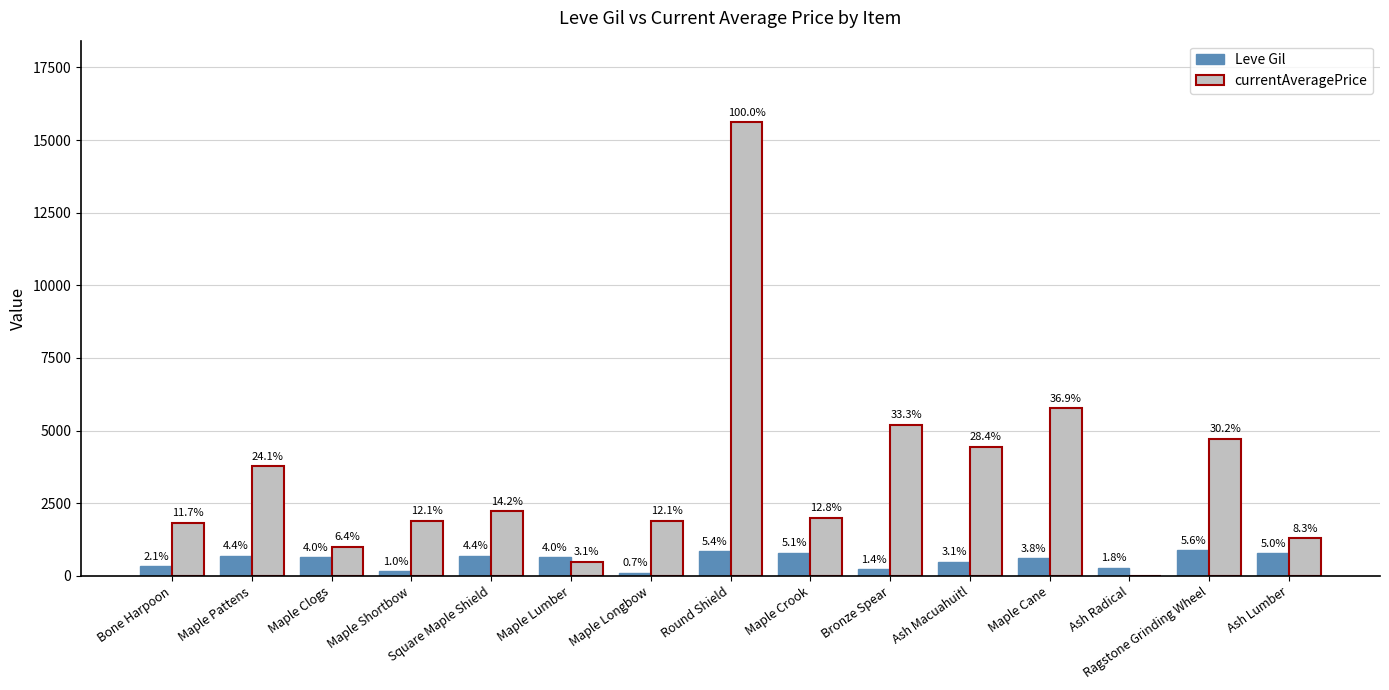

What is the label of the 7th bar from the left?

Maple Longbow